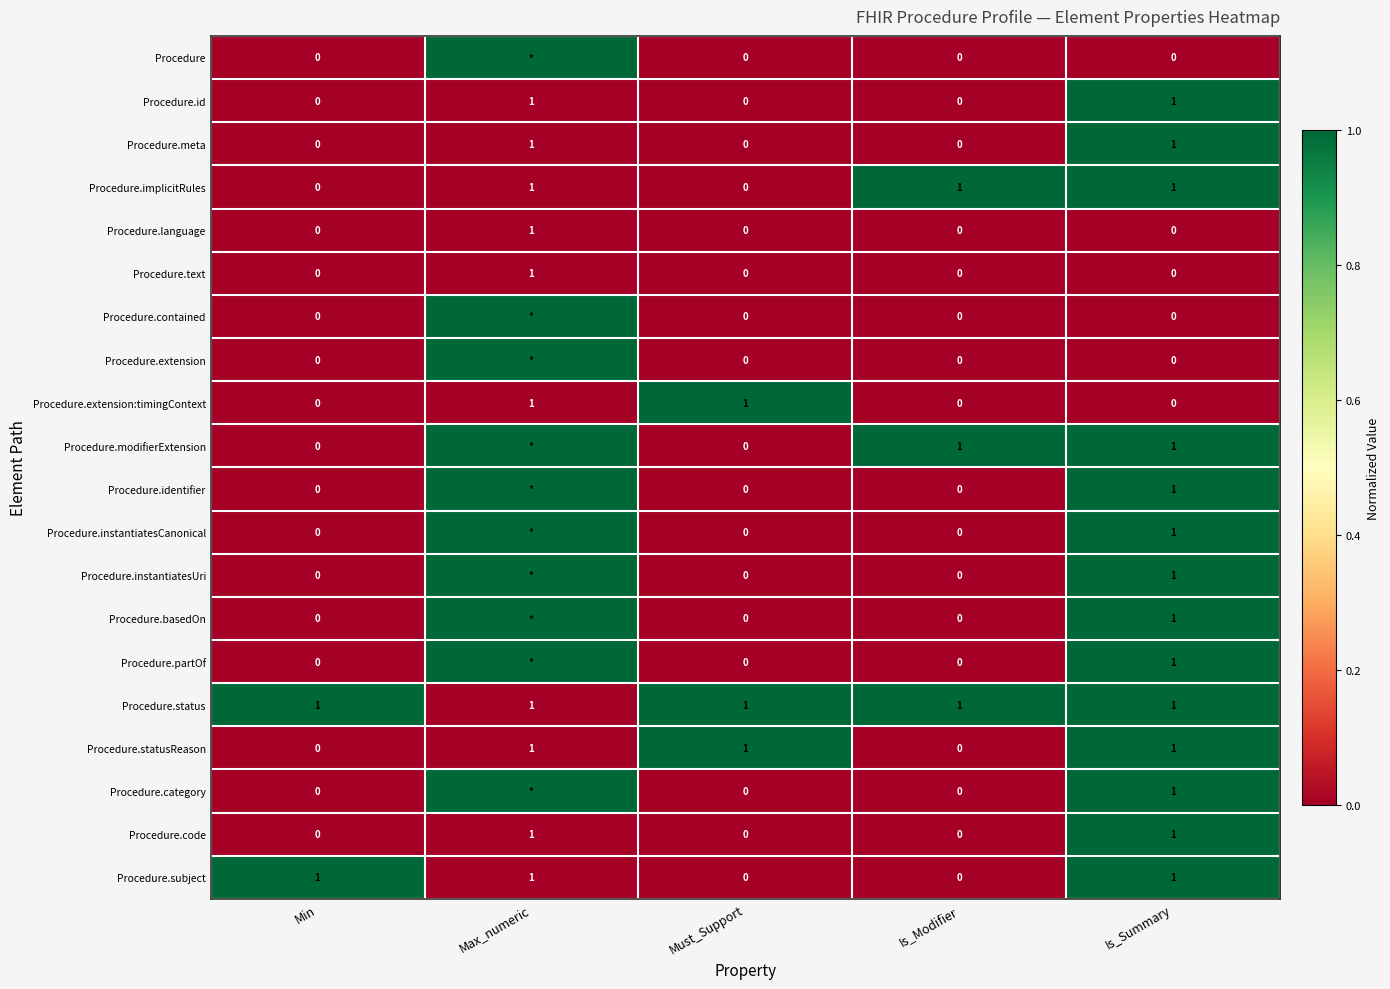

Is it true that Procedure.implicitRules equals 1 at Min?

False